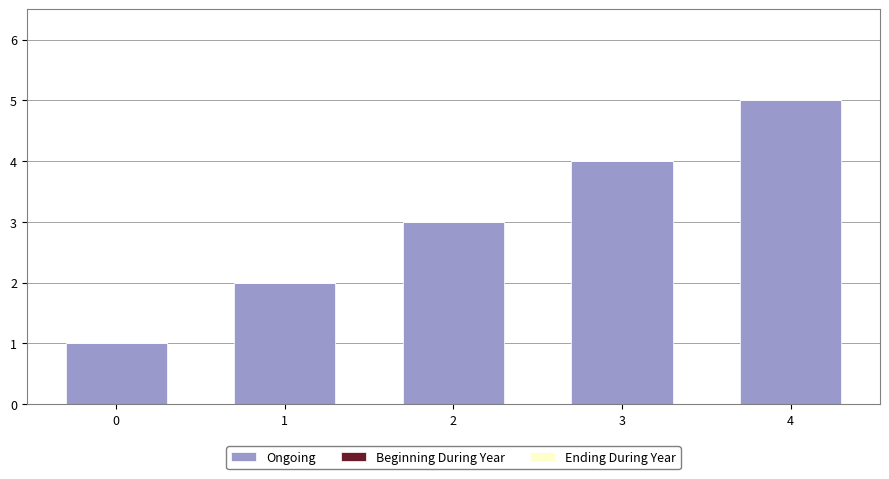

What is the sum of all values?

15